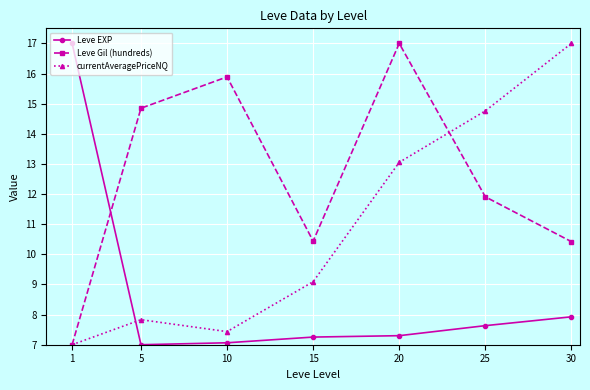

At which category is the sum across all series the highest?

20